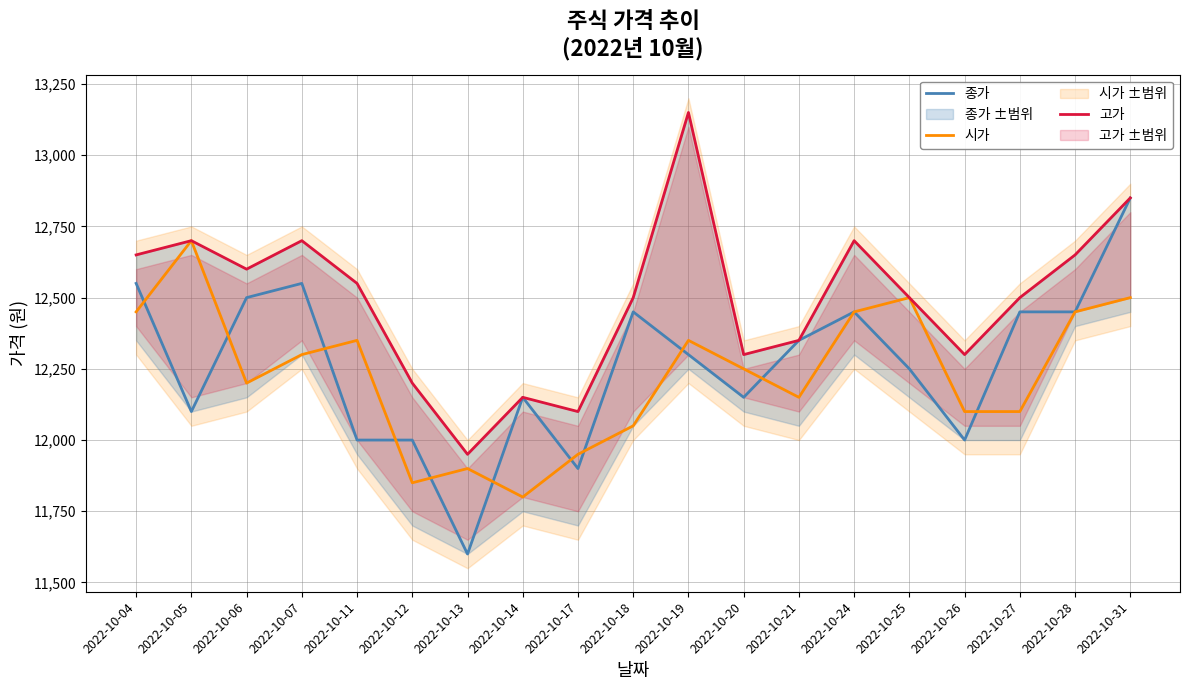

What is the difference between the maximum and minimum values in the 시가 series?

900